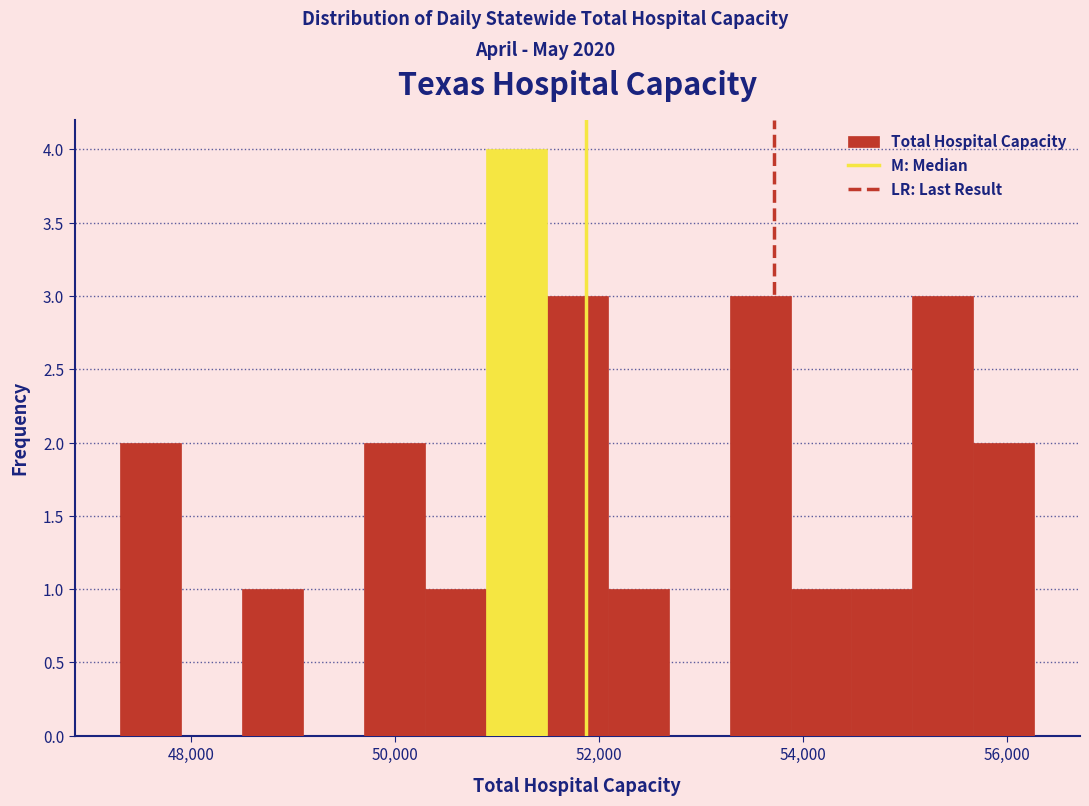

Around what value on the x-axis is the tallest bar? Give the approximate position of its centre, as read against the axis.

51200